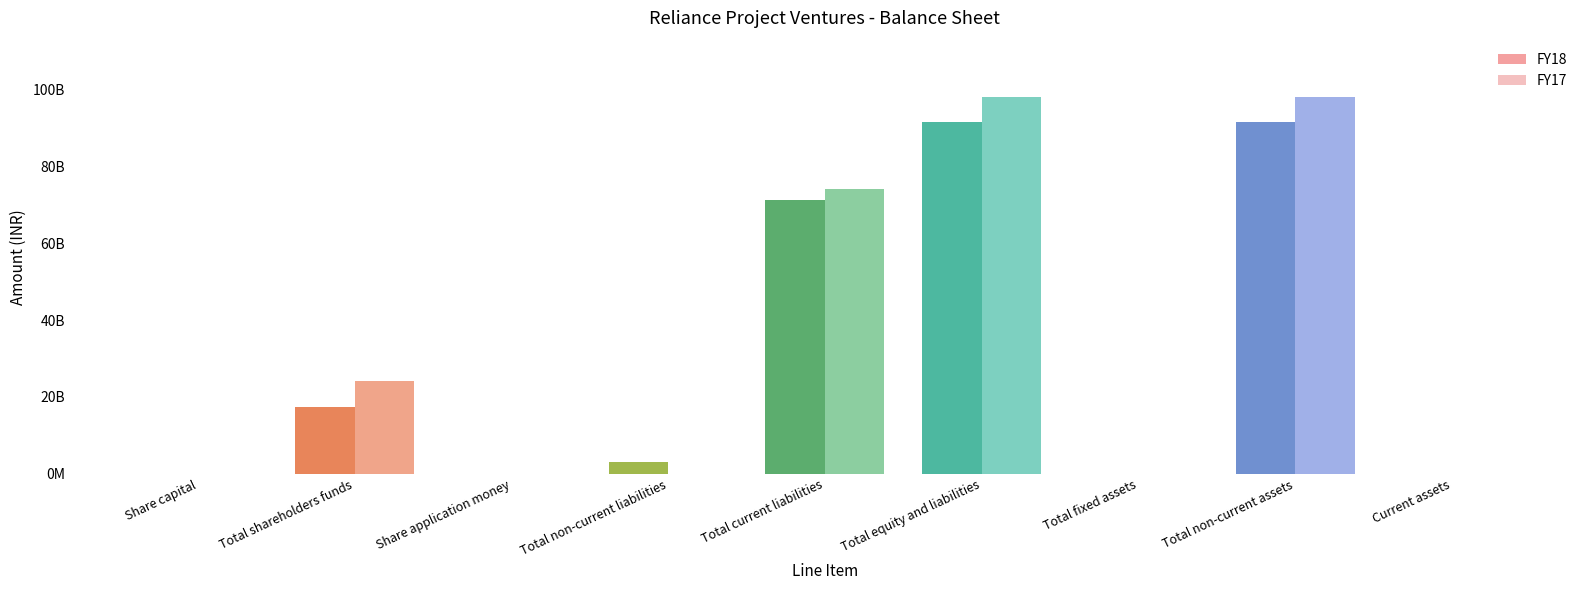

Reading left to right, transcribe all the data shown in this chart.

FY18: 10000000	17299533634	0	3000000000	71387280646	91686814280	0	91677958360	8855920
FY17: 10000000	24031512776	0	0	74099768200	98131280976	0	98126709372	4571604